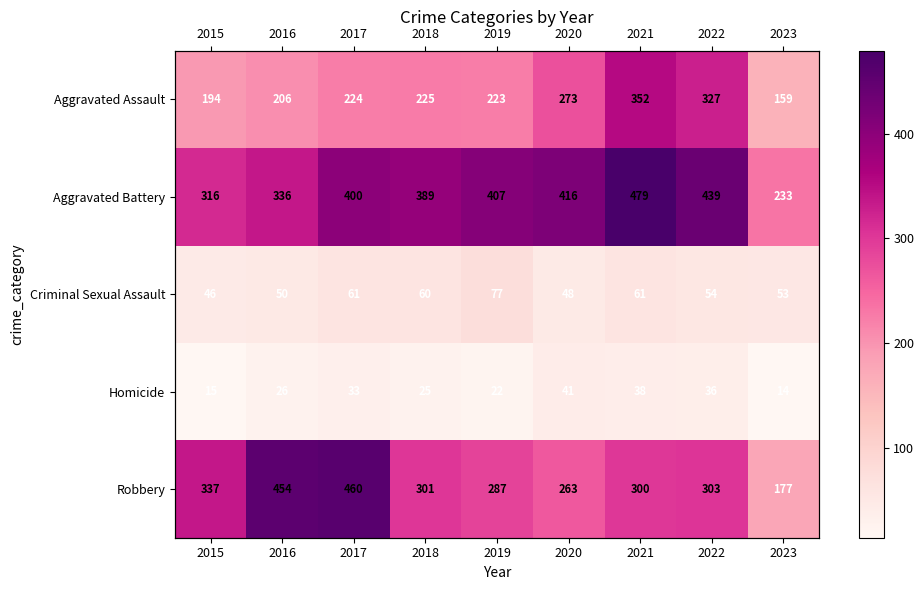

List the series in order of their peak value, highest first.

Aggravated Battery, Robbery, Aggravated Assault, Criminal Sexual Assault, Homicide